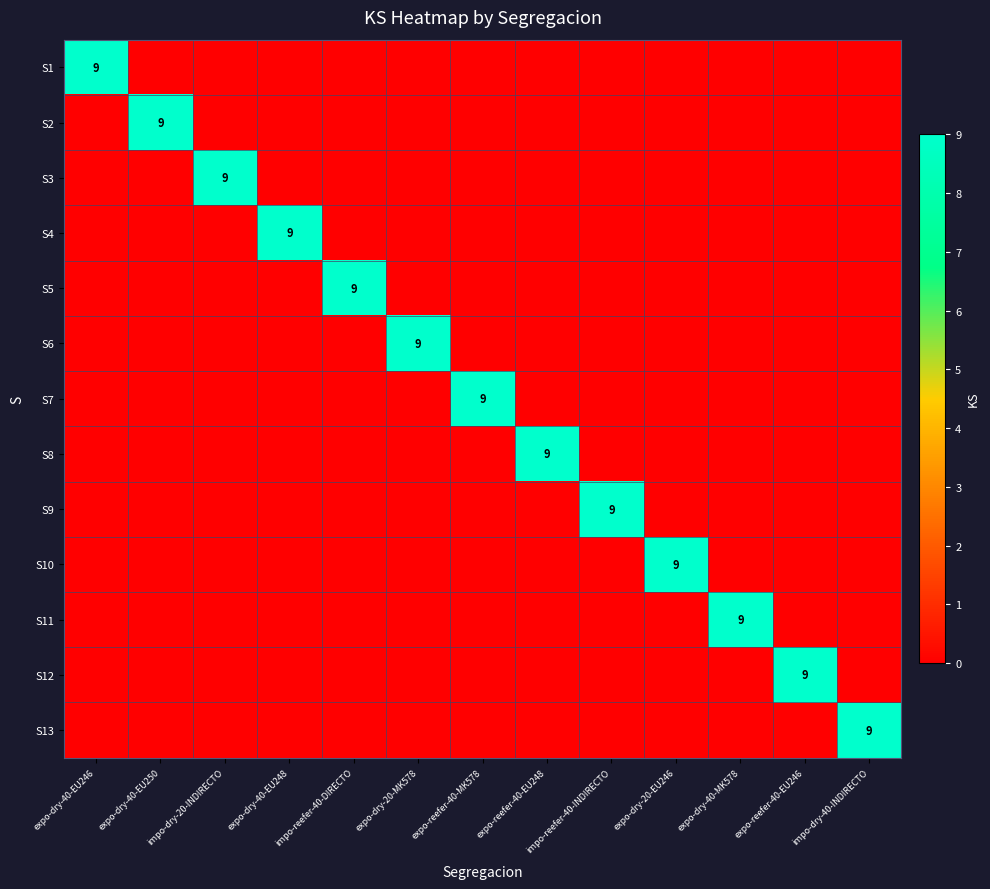

How many values in S7 are above zero?

1